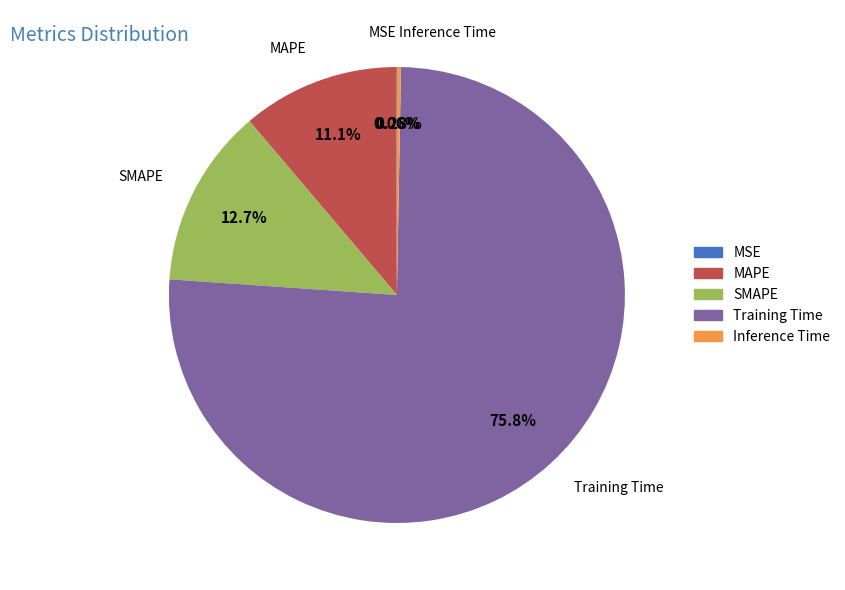

True or false: Training Time accounts for 69% of the total.

False